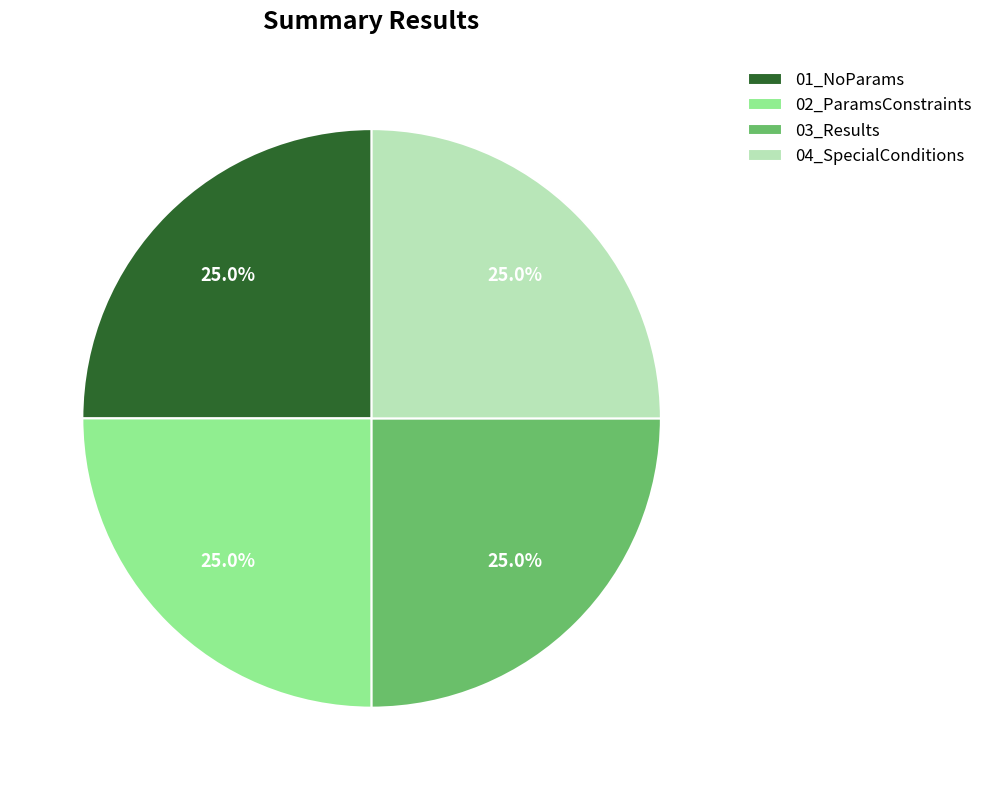

Count the number of slices in the pie.

4